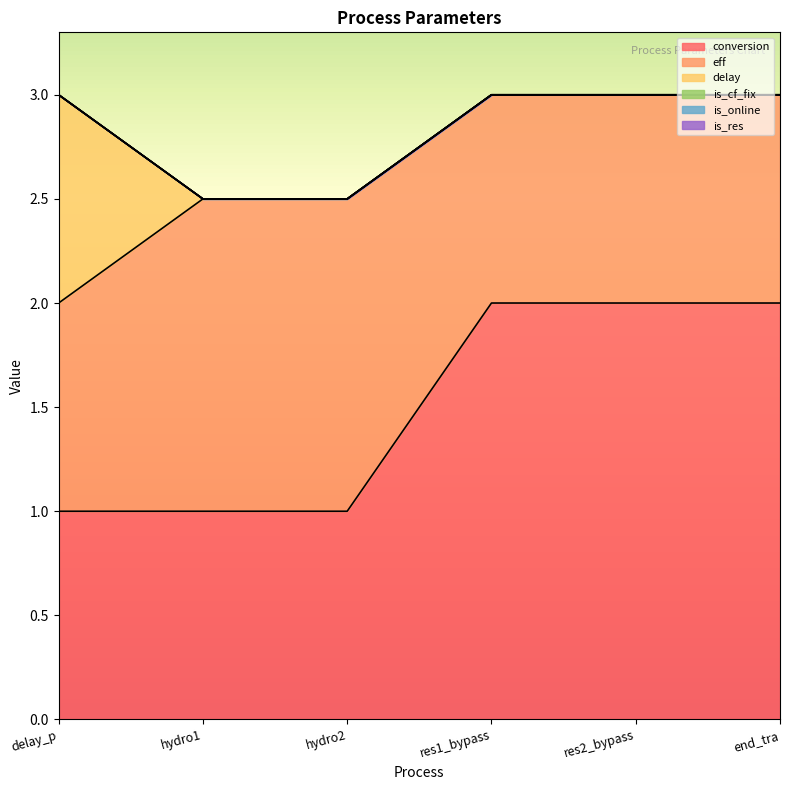

What are all the series names shown in the legend?

conversion, eff, delay, is_cf_fix, is_online, is_res